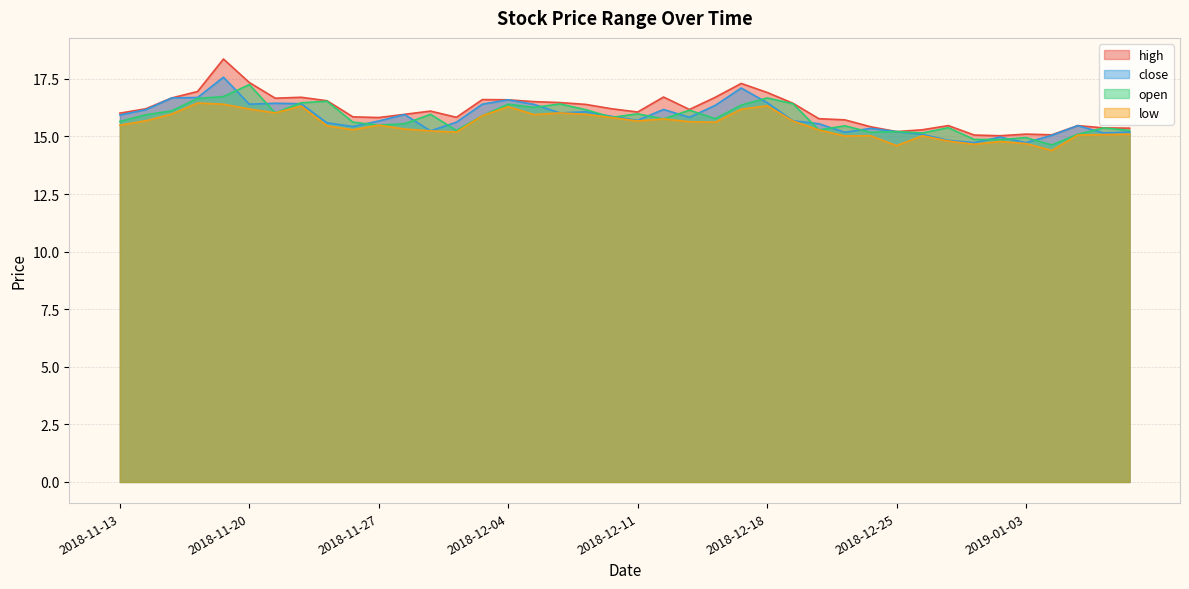

What is the value of the close point at the 19th from the left?

16.1